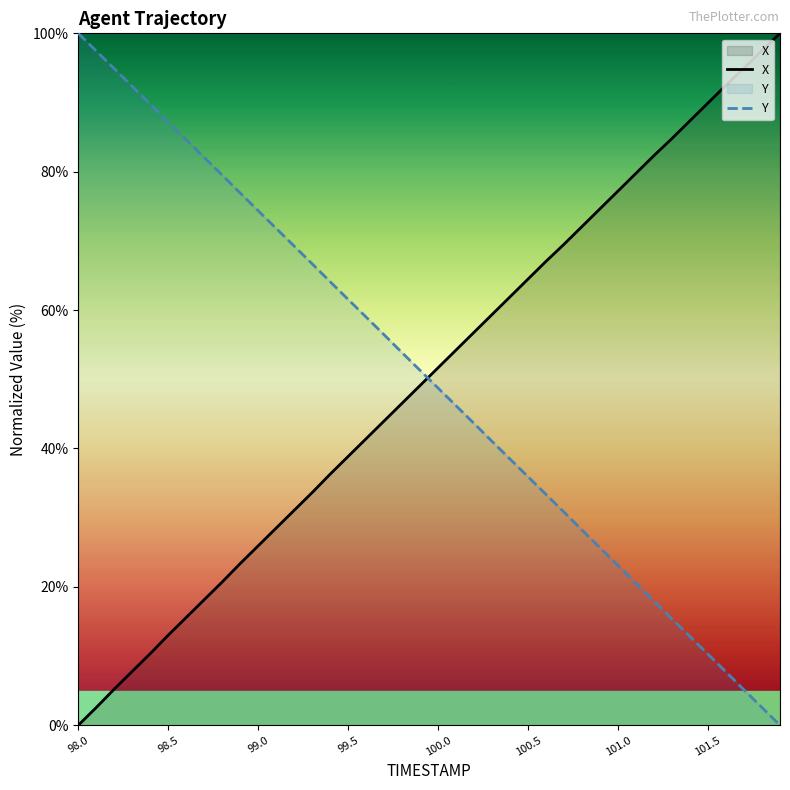

What is the difference between the second highest and second lowest values in the X series?

95.0